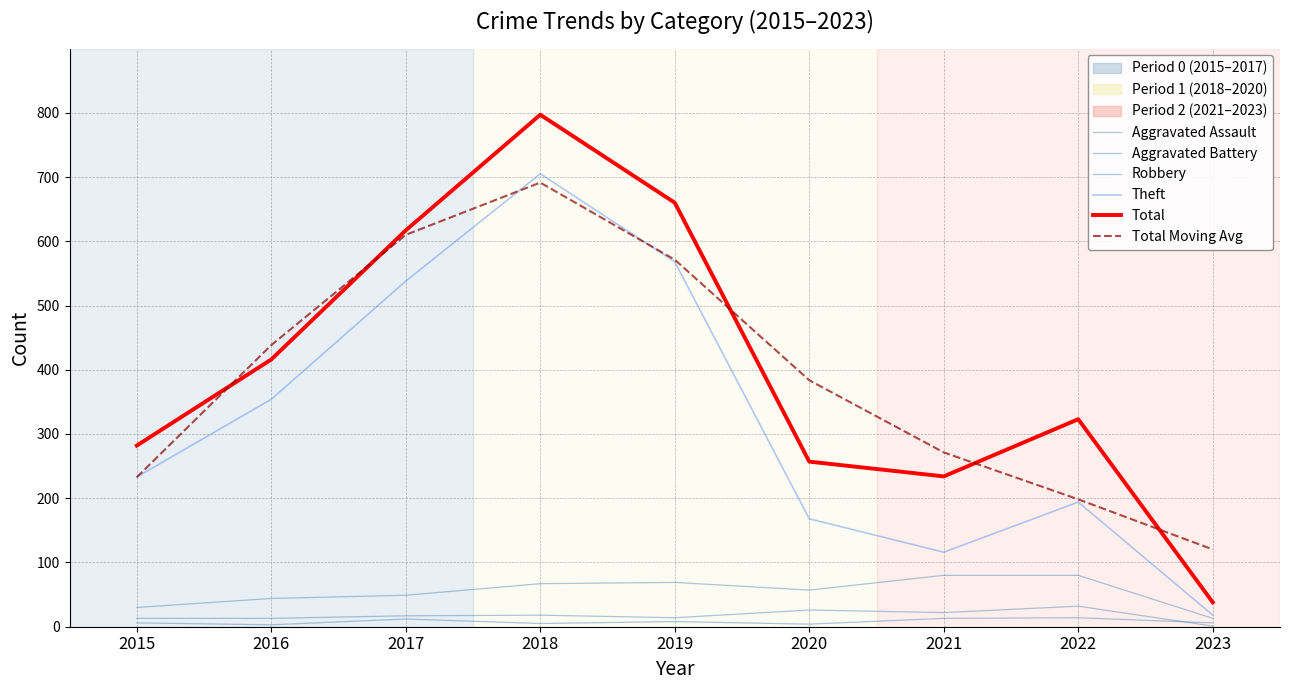

True or false: Total has a value of 257.0 at 2020.

True